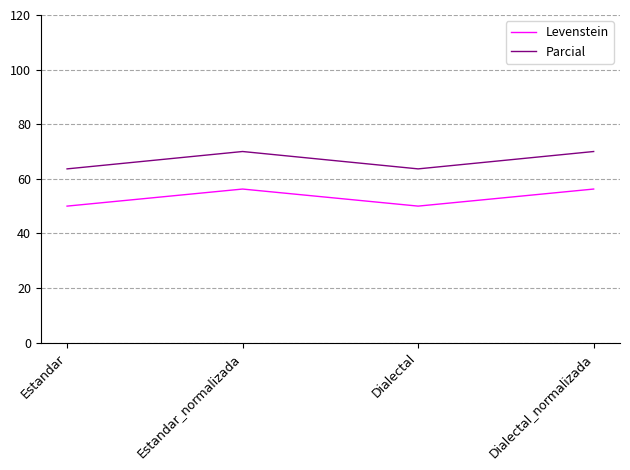

What is the average value of the Parcial series?

66.8